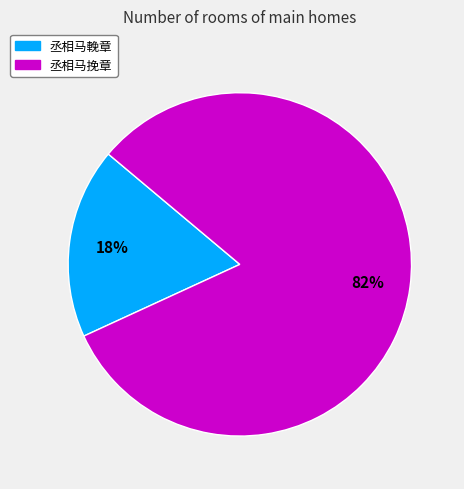

Which category accounts for the majority?

丞相马挽章